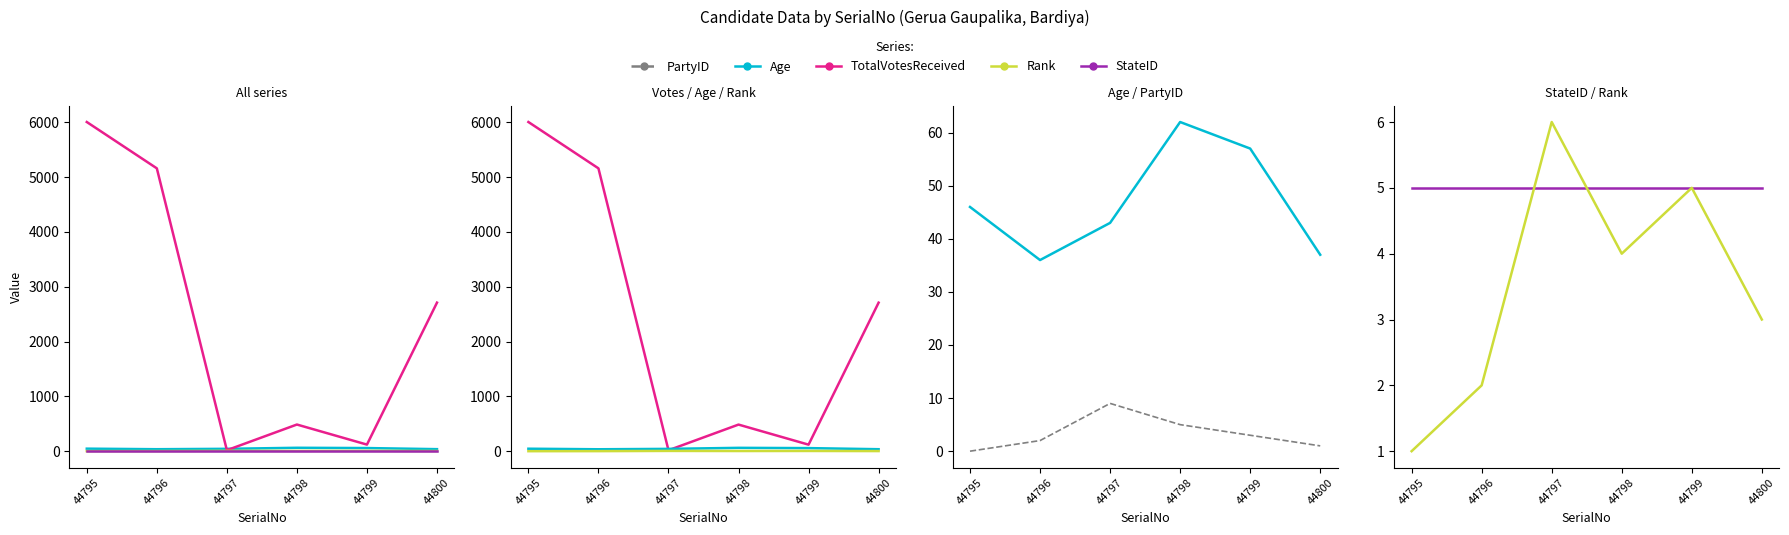

How many data points in Rank are less than 4?

3